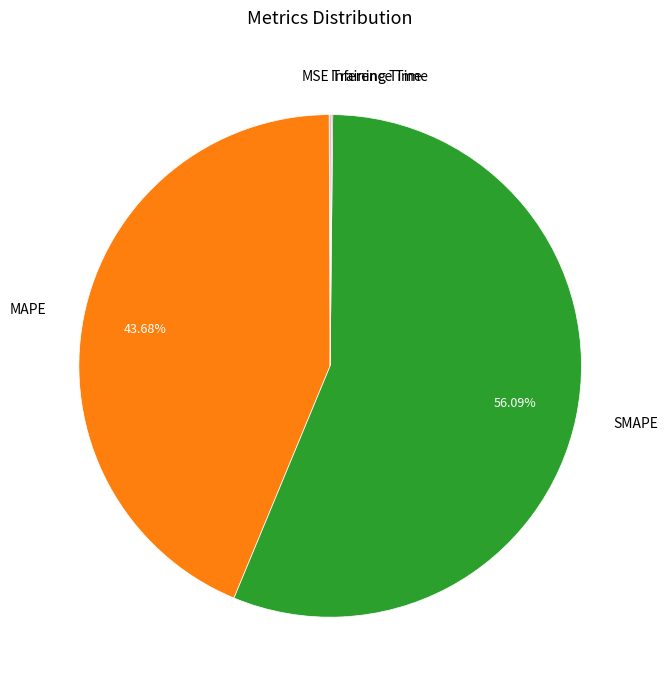

Between SMAPE and MAPE, which is larger?

SMAPE